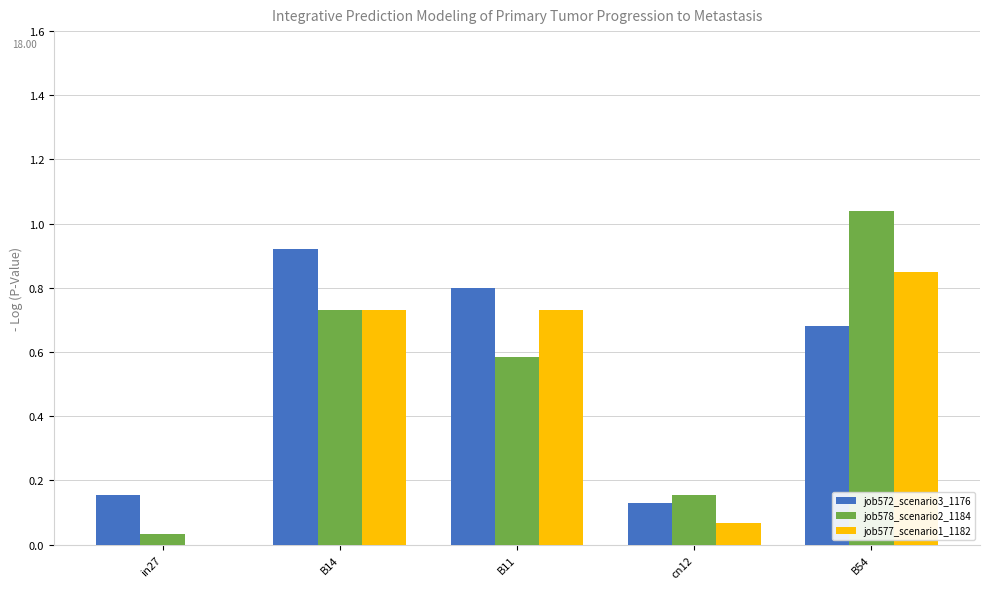

What is the total value across all series at B11?

2.1